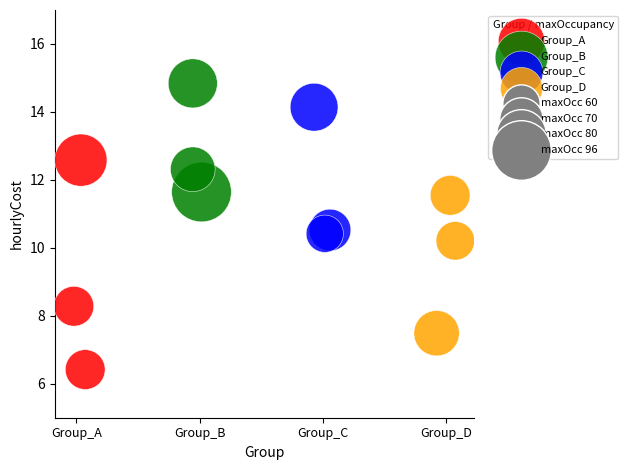

Which series has the largest Y range (max minus min)?

Group_A